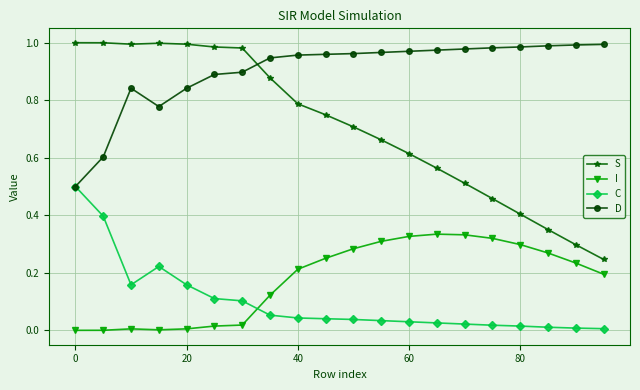

Which series has the largest total across all categories?

D